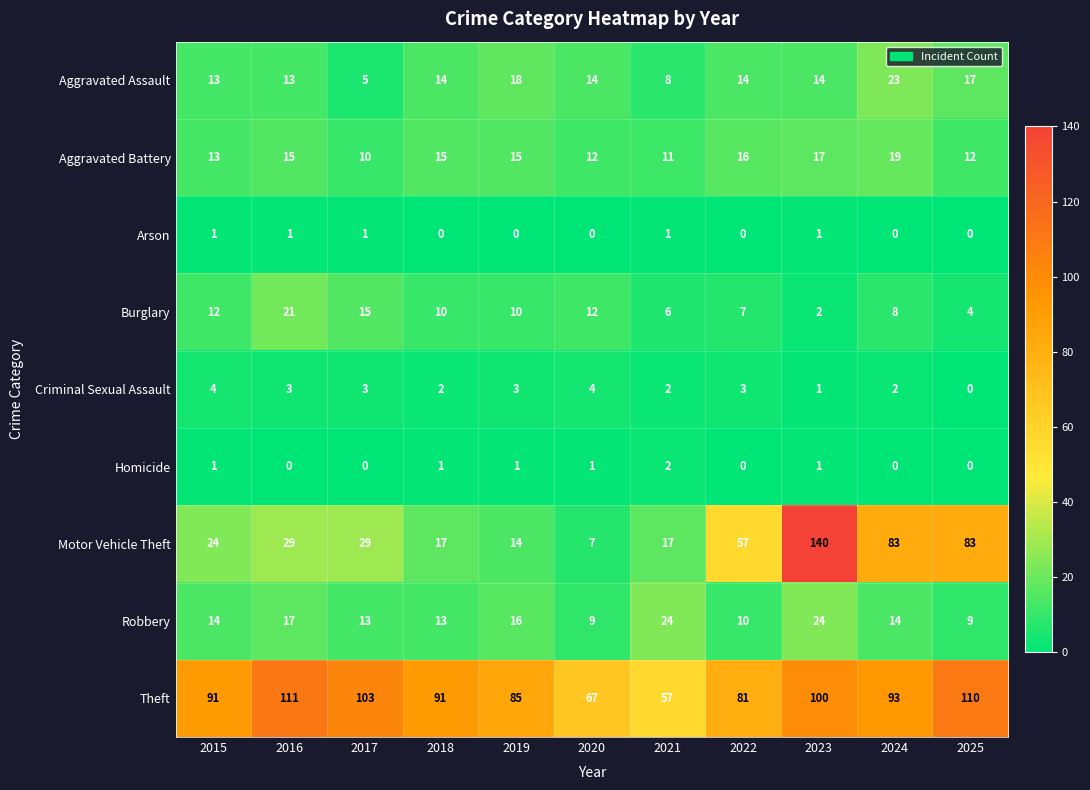

How many categories are shown in the chart?

11